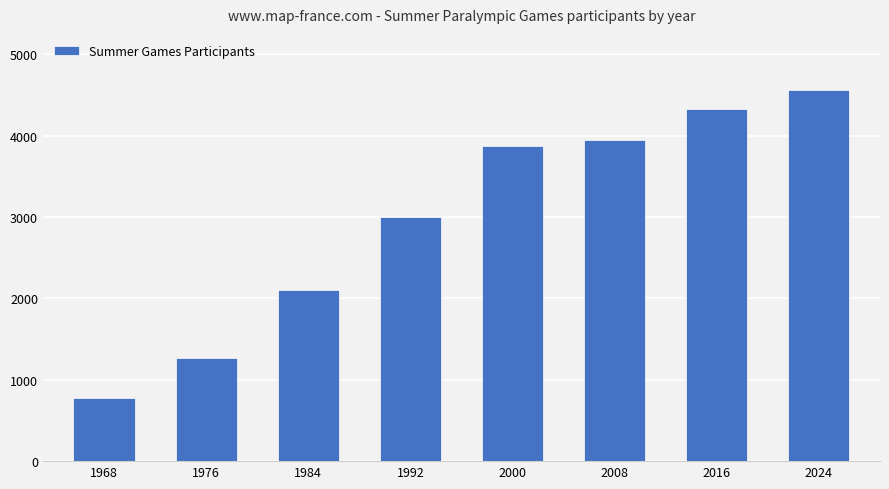

What is the value of the 1st bar from the left?

774